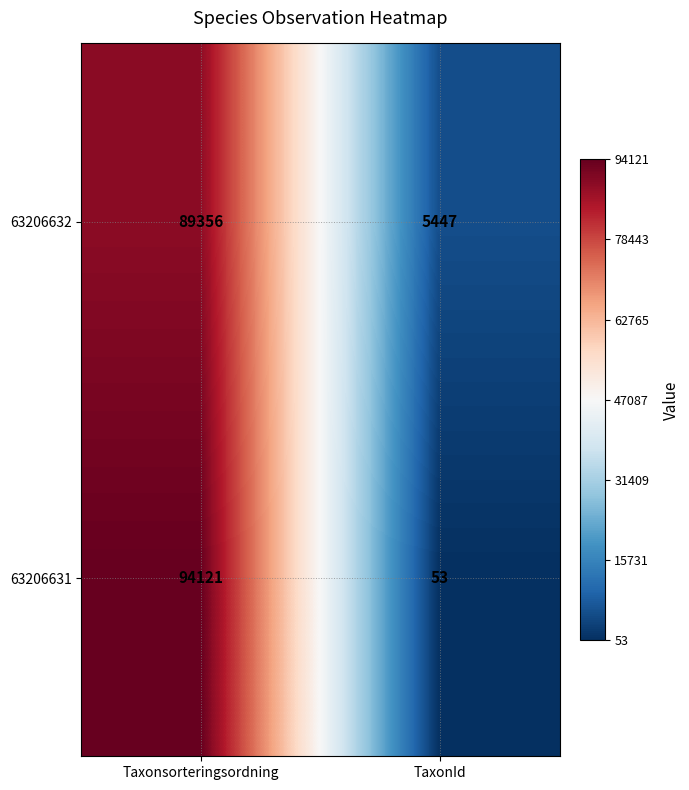

What is the difference between the 63206631 values at Taxonsorteringsordning and TaxonId?

94068